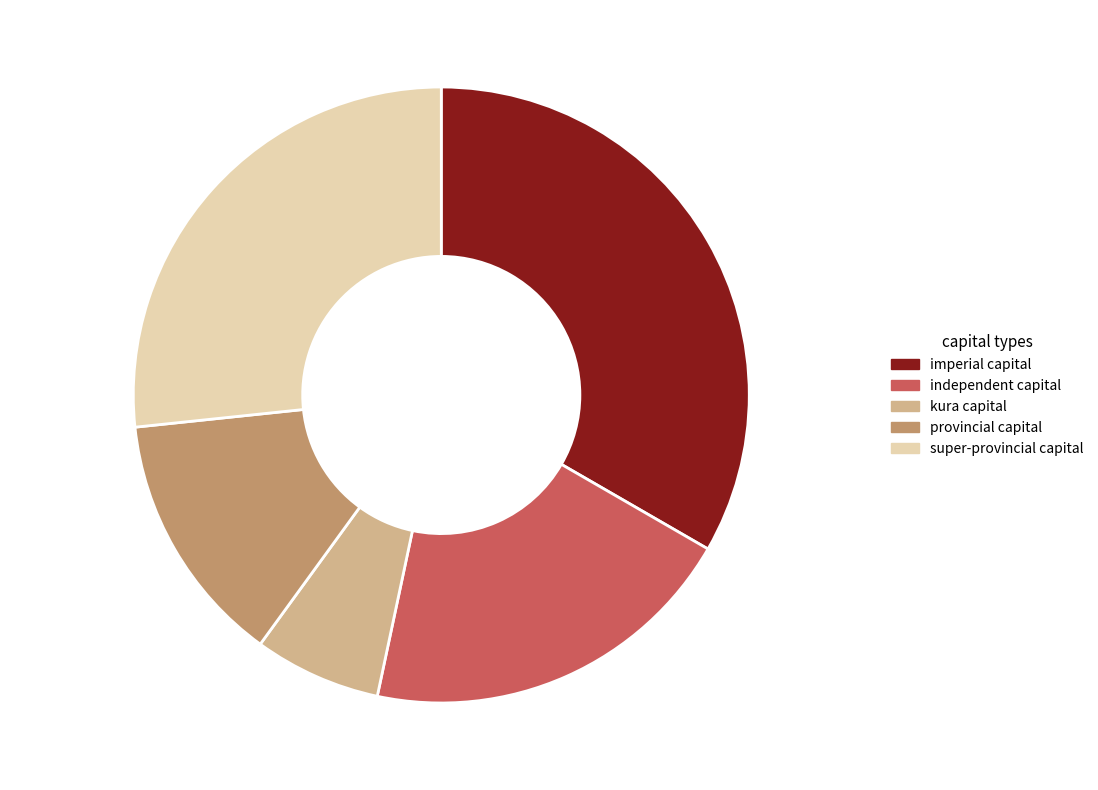

To the nearest percent, what percentage of the pie is independent capital?

20%